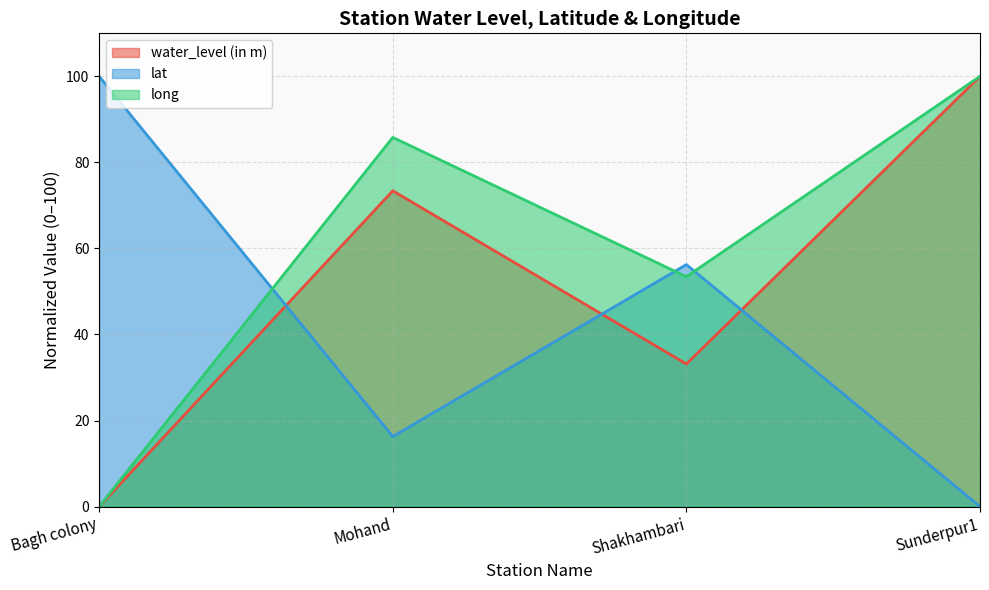

What are all the series names shown in the legend?

water_level (in m), lat, long